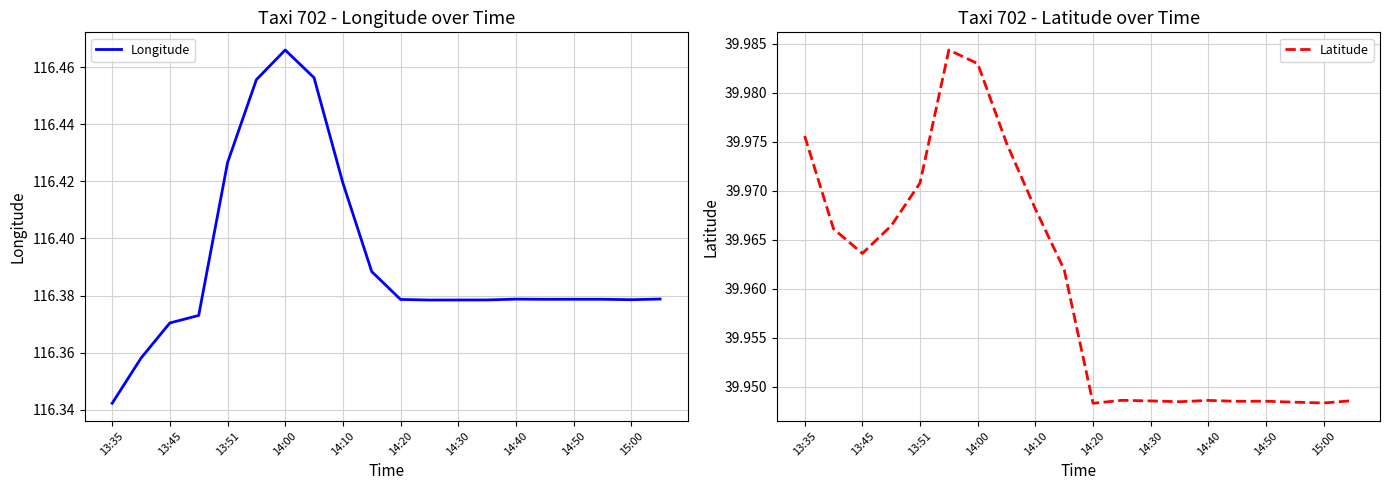

Rank the series by their maximum value, from highest to lowest.

Longitude, Latitude